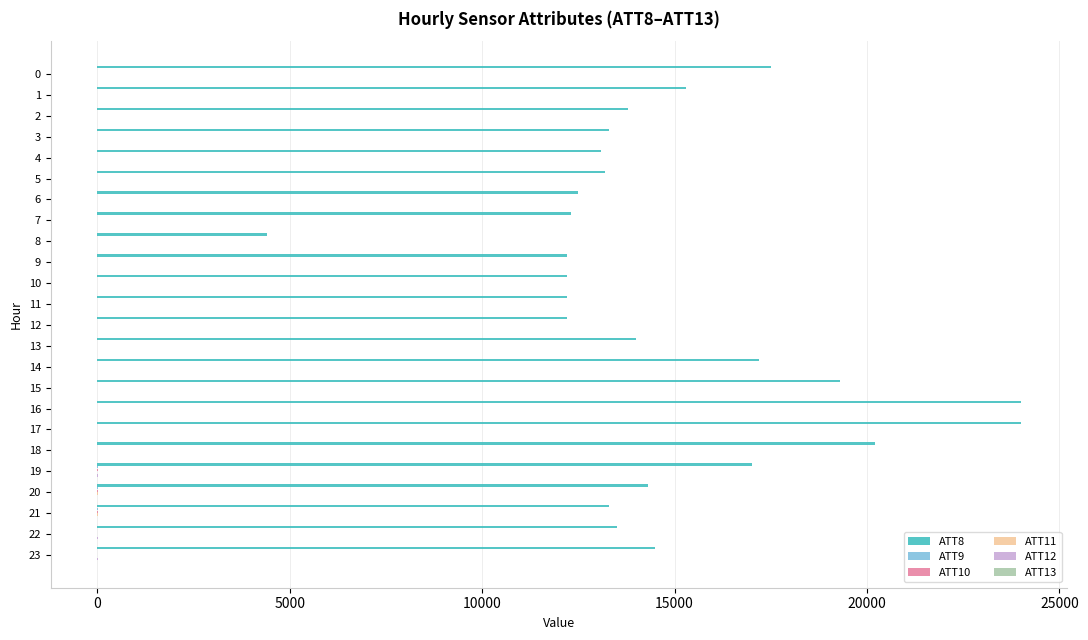

How many series are shown in this chart?

6